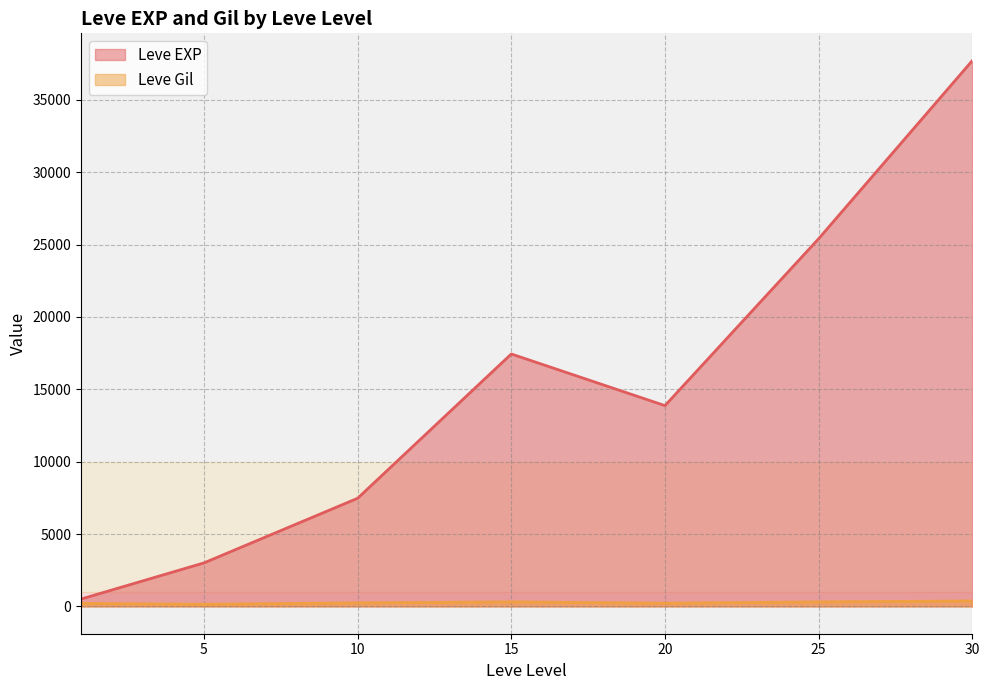

What is the greatest value displayed?

37715.0